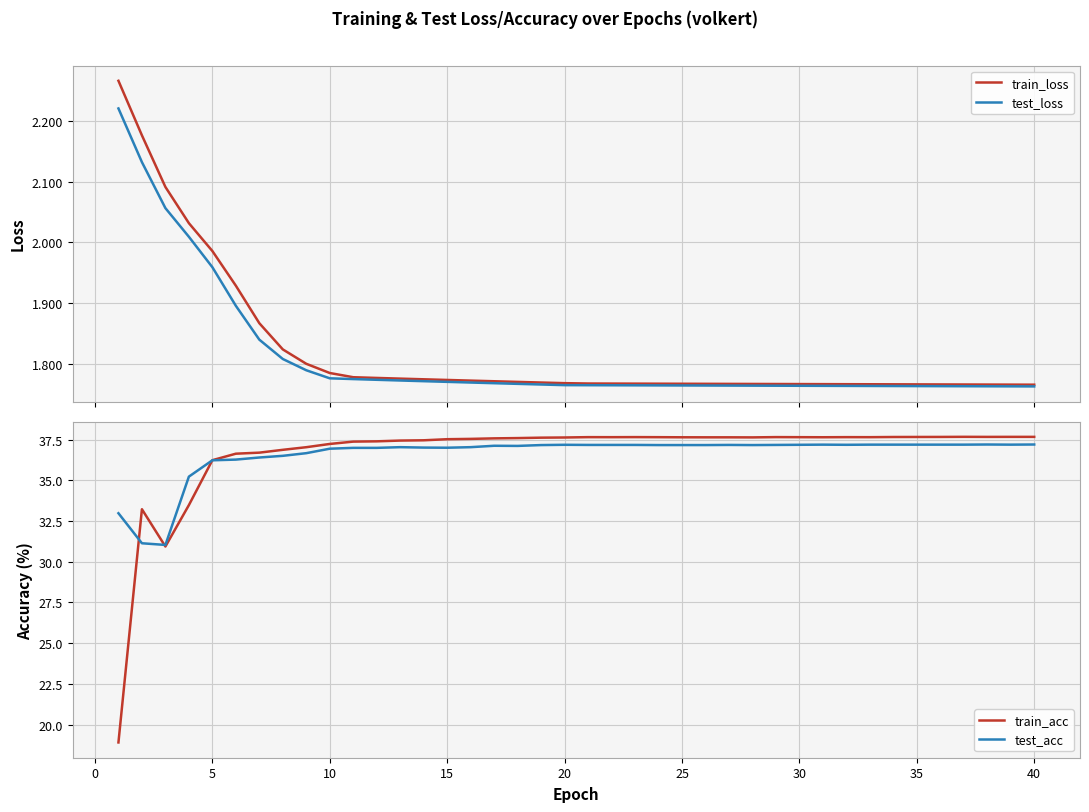

The value of test_loss at −5 is 3.2. True or false?

False